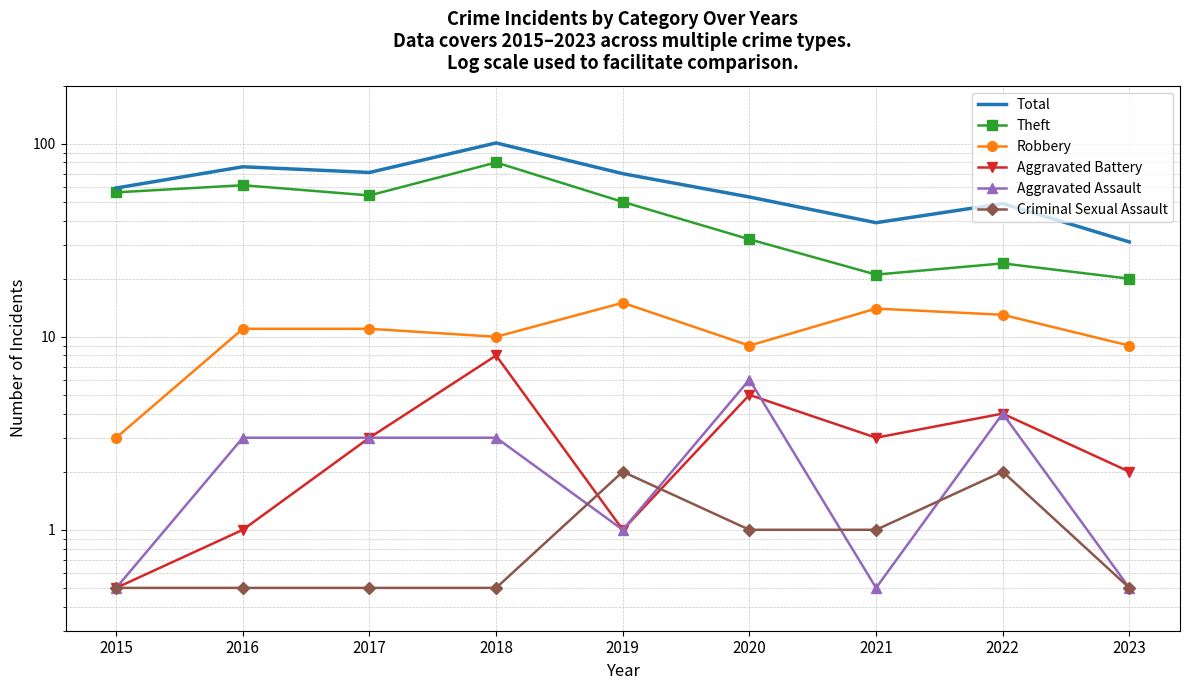

Read the Theft value at 2015.

56.0